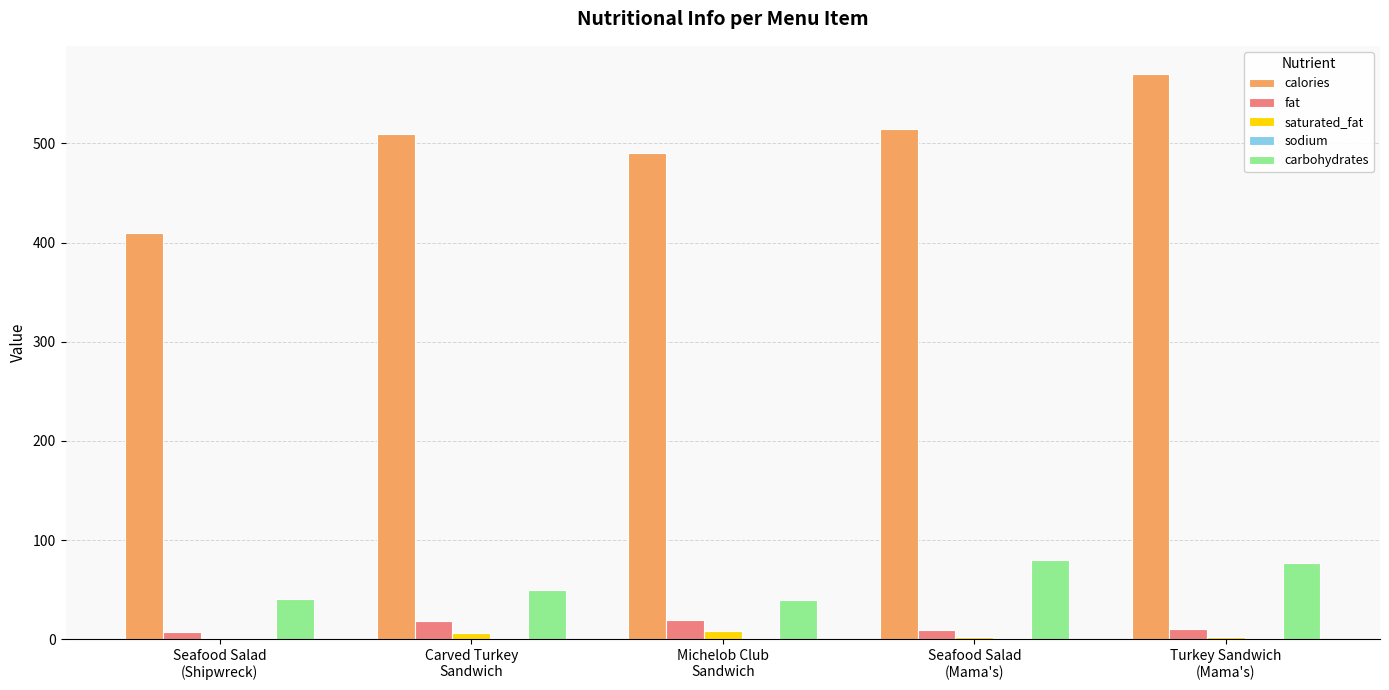

Which series has the largest total across all categories?

calories